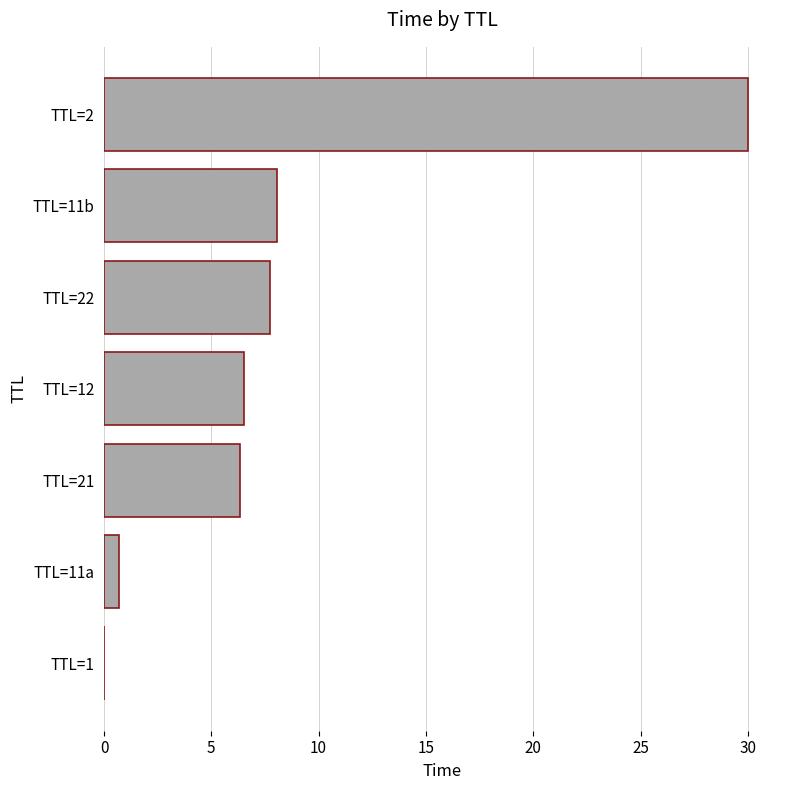

True or false: the data shows 30.0 at TTL=2.

True